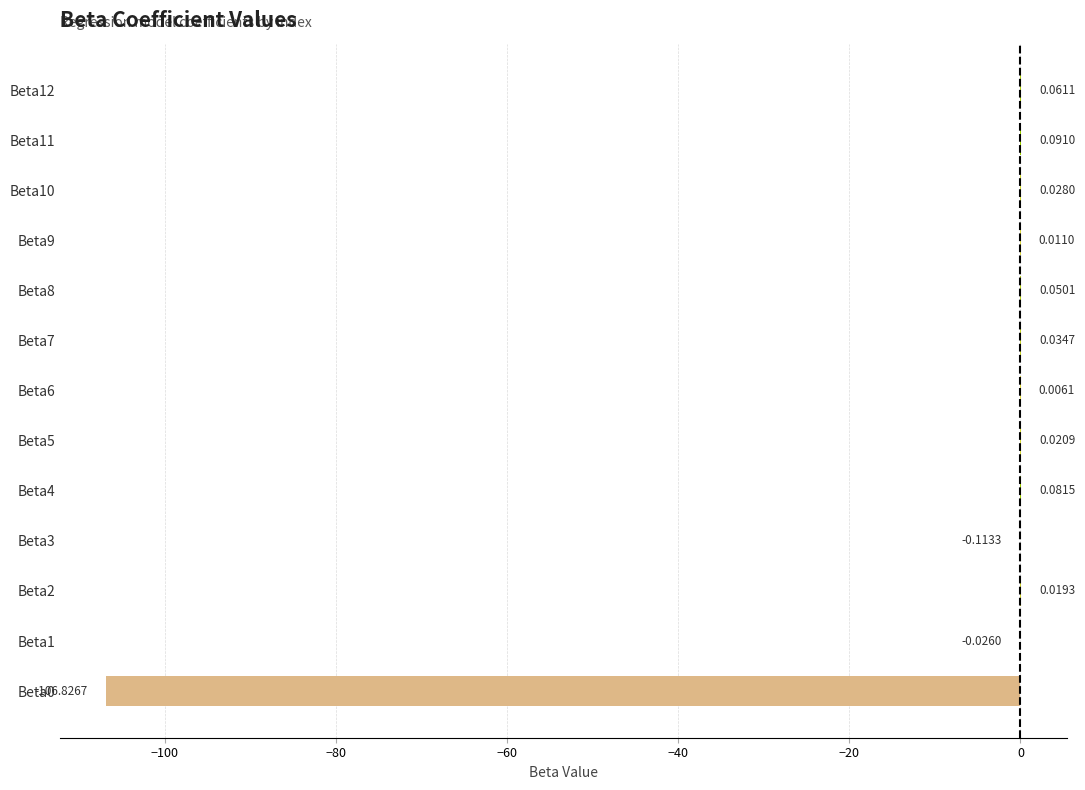

Count the number of categories in the chart.

13